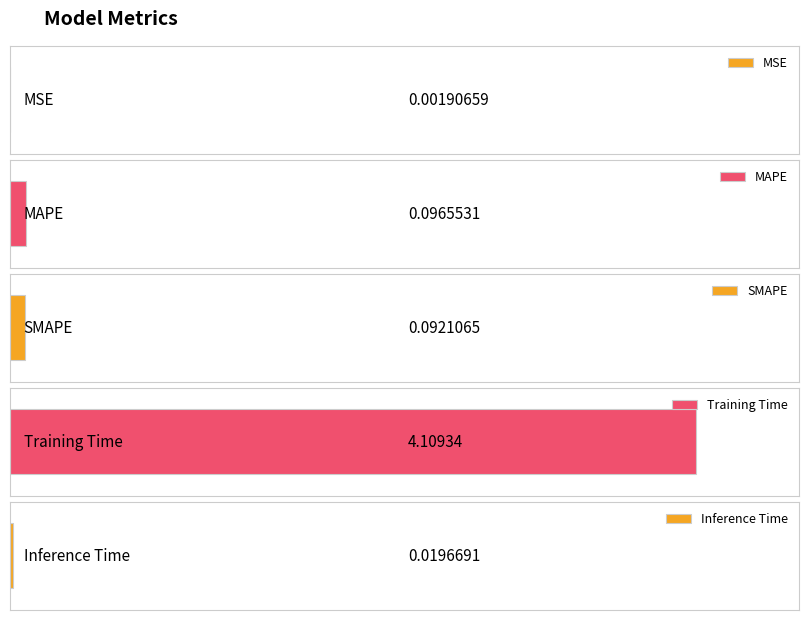

At which category does the chart reach its minimum across all series?

MSE